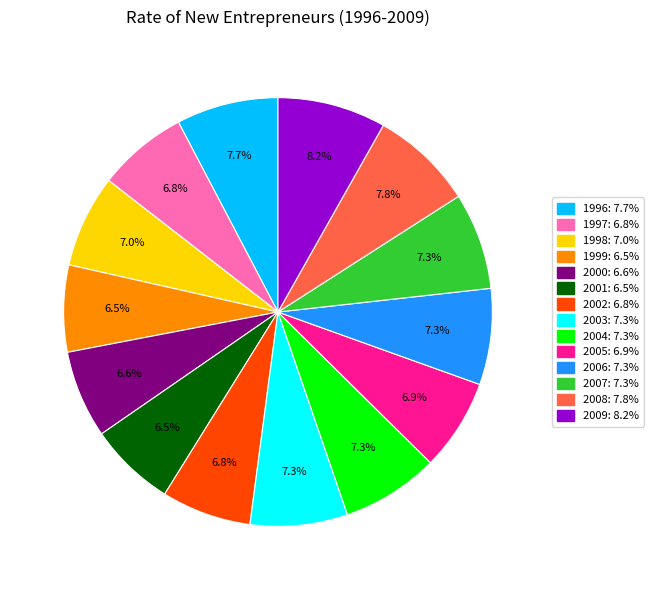

What percentage is the 2002 slice, to the nearest percent?

7%